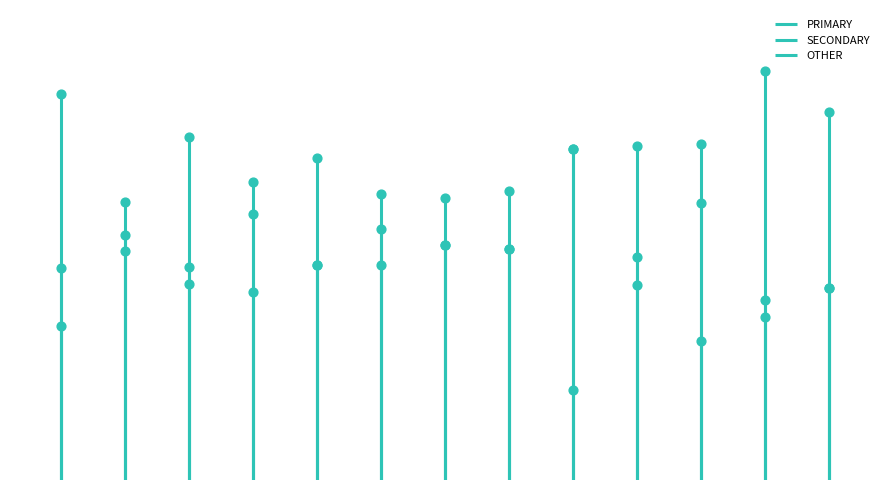

Which series has the largest Y range (max minus min)?

PRIMARY